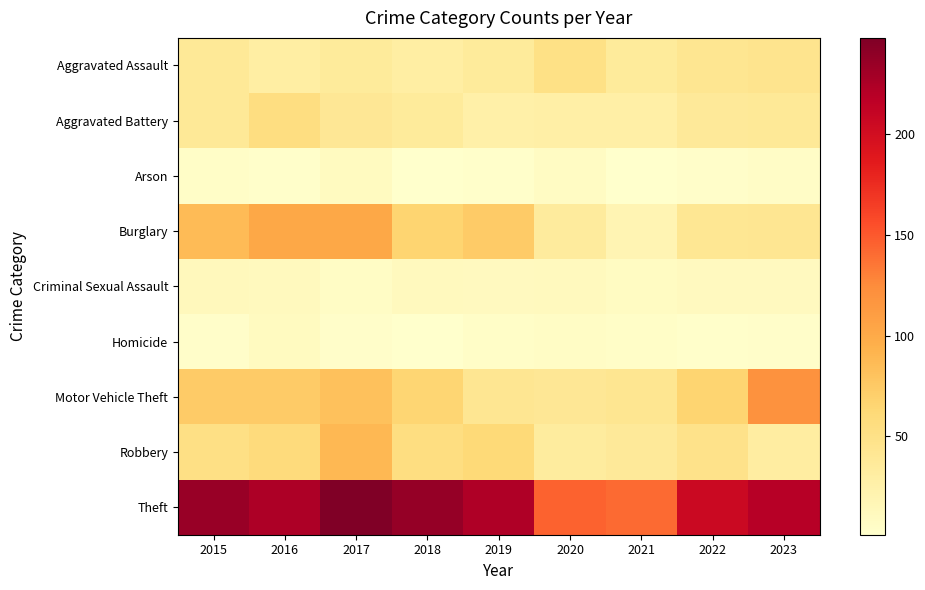

Reading left to right, extract all data points from this chart.

Aggravated Assault: 2015=38	2016=29	2017=35	2018=29	2019=35	2020=51	2021=35	2022=43	2023=45
Aggravated Battery: 2015=38	2016=55	2017=40	2018=35	2019=27	2020=28	2021=28	2022=37	2023=38
Arson: 2015=4	2016=2	2017=9	2018=1	2019=2	2020=7	2021=1	2022=3	2023=5
Burglary: 2015=86	2016=102	2017=102	2018=66	2019=74	2020=34	2021=19	2022=41	2023=42
Criminal Sexual Assault: 2015=12	2016=11	2017=6	2018=11	2019=10	2020=11	2021=8	2022=10	2023=10
Homicide: 2015=3	2016=9	2017=3	2018=1	2019=4	2020=6	2021=4	2022=2	2023=3
Motor Vehicle Theft: 2015=74	2016=74	2017=82	2018=65	2019=42	2020=40	2021=43	2022=66	2023=120
Robbery: 2015=52	2016=58	2017=88	2018=55	2019=61	2020=33	2021=37	2022=48	2023=31
Theft: 2015=235	2016=224	2017=248	2018=237	2019=223	2020=145	2021=141	2022=206	2023=220